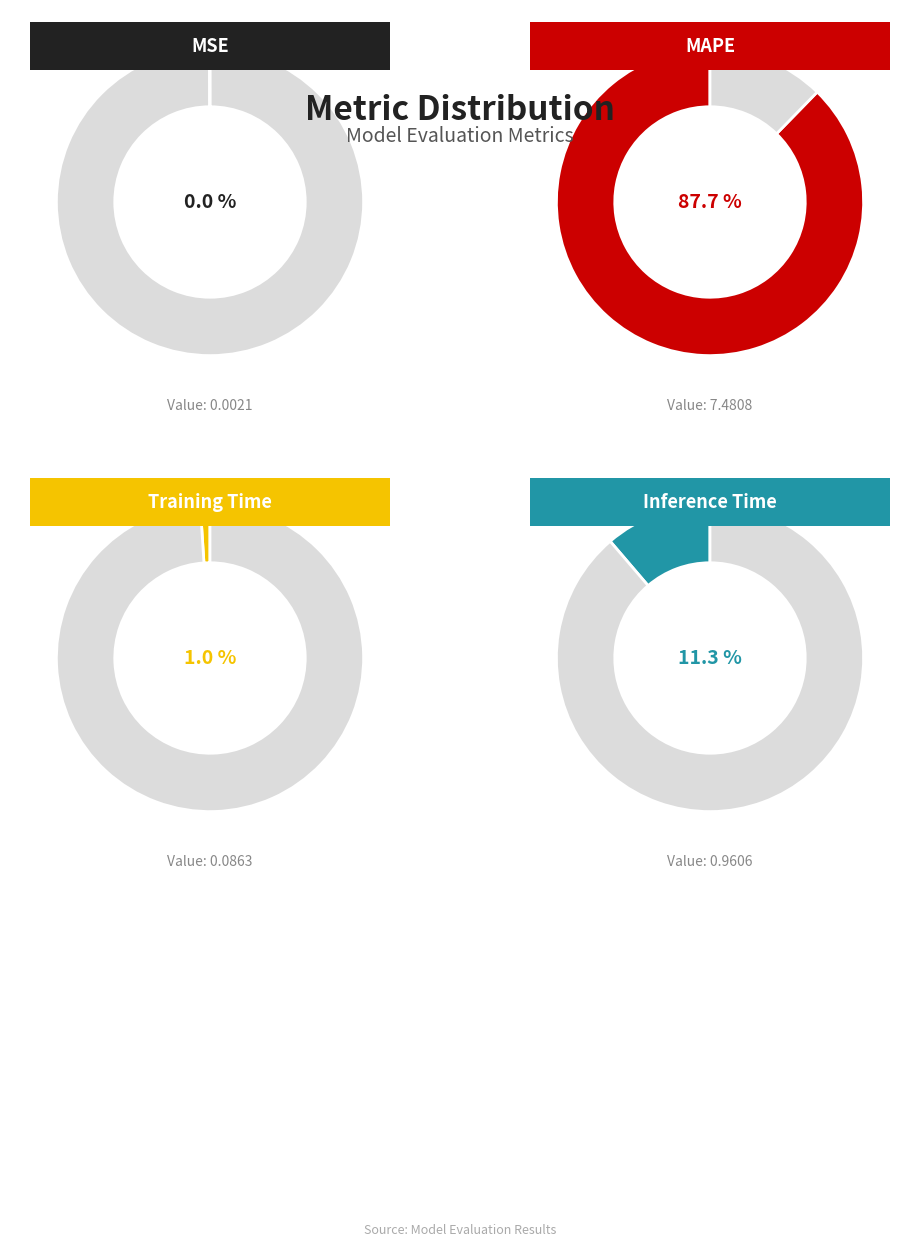

To the nearest percent, what is the average slice percentage?

25%